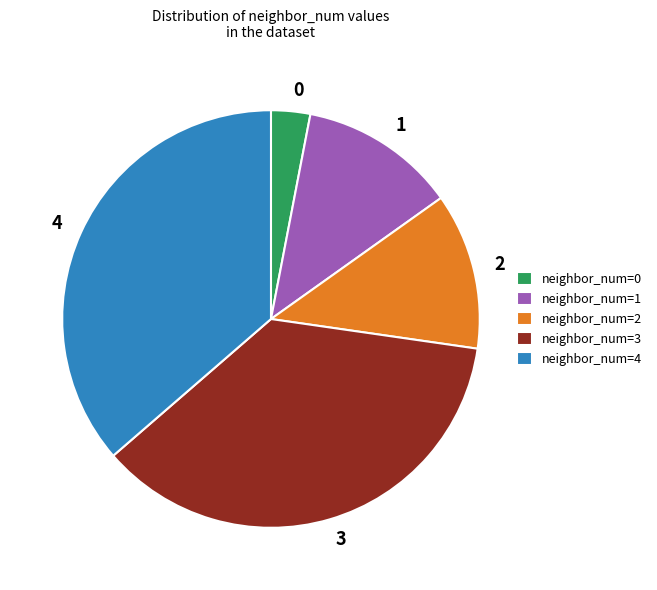

Do 1 and 3 together represent more than half of the pie?

No